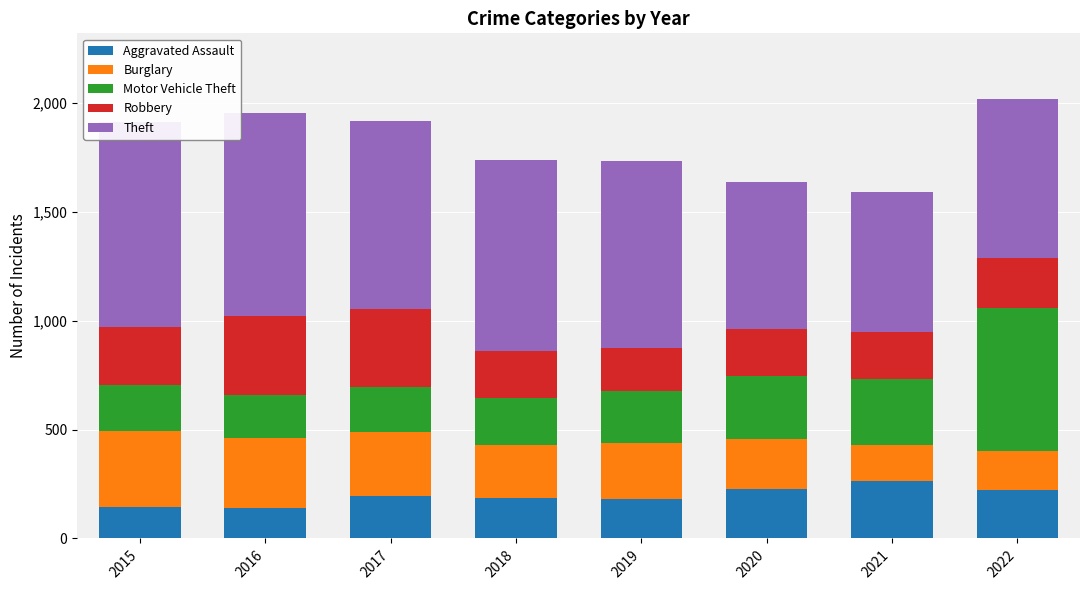

What value does the Theft series have at 2022, to the nearest 10?

730